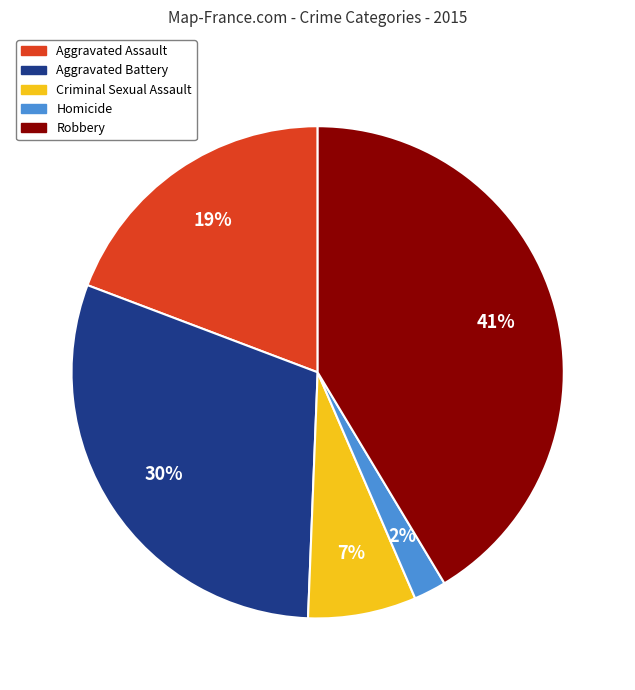

Combined, do Robbery and Aggravated Battery account for over 50%?

Yes